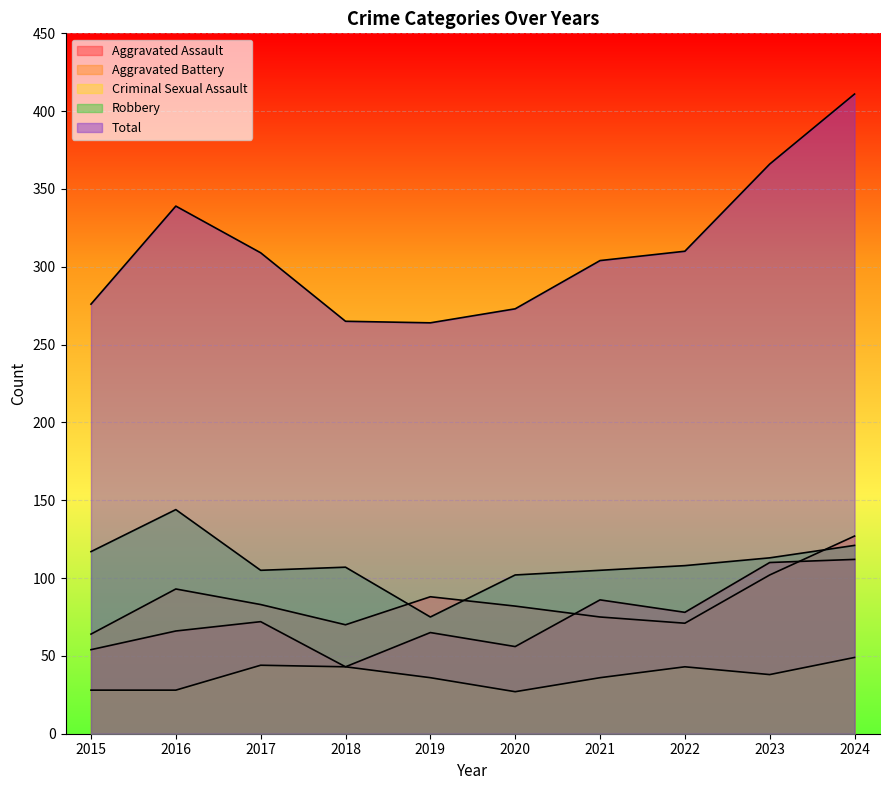

Which has a higher value, 2023 or 2016?

2023